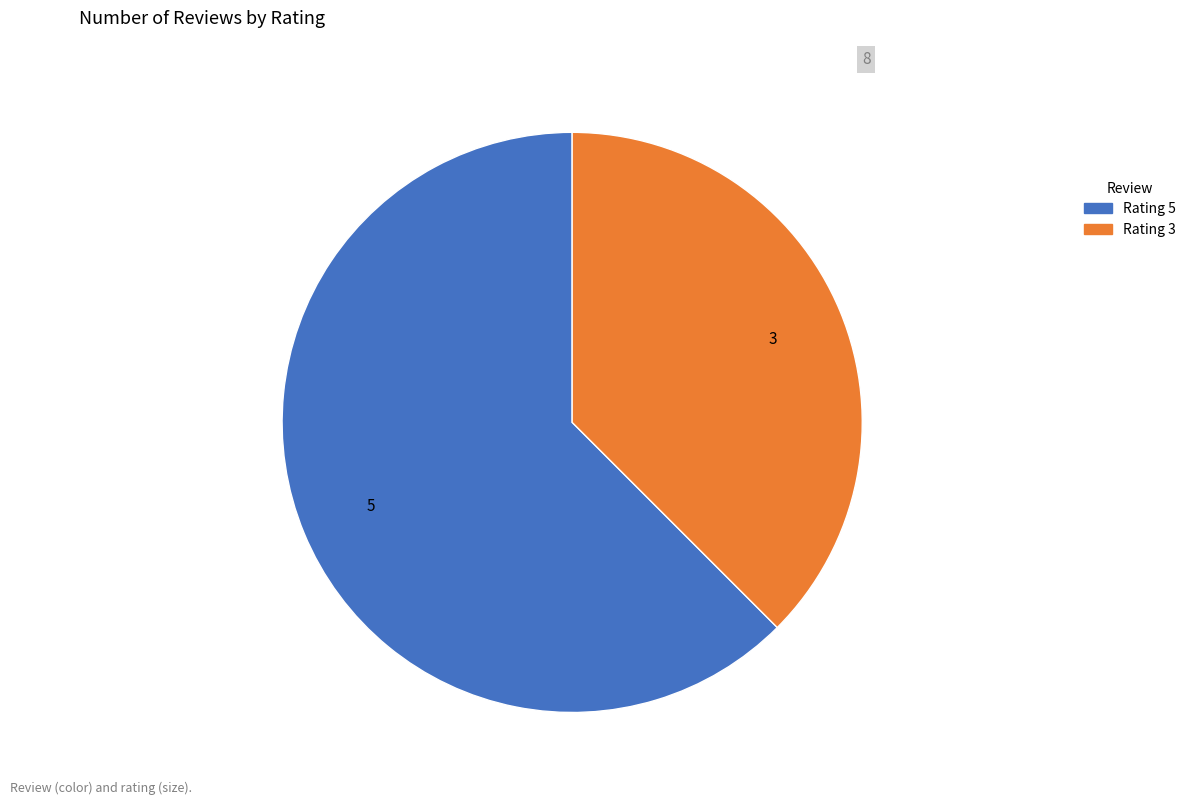

How many segments does this pie chart have?

2